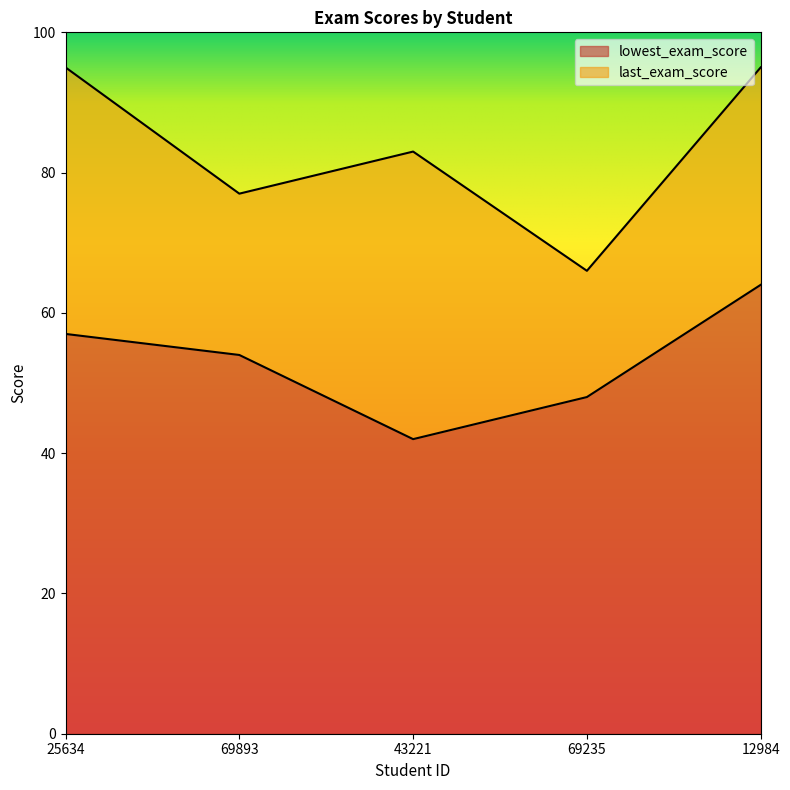

At which category is the sum across all series the highest?

12984